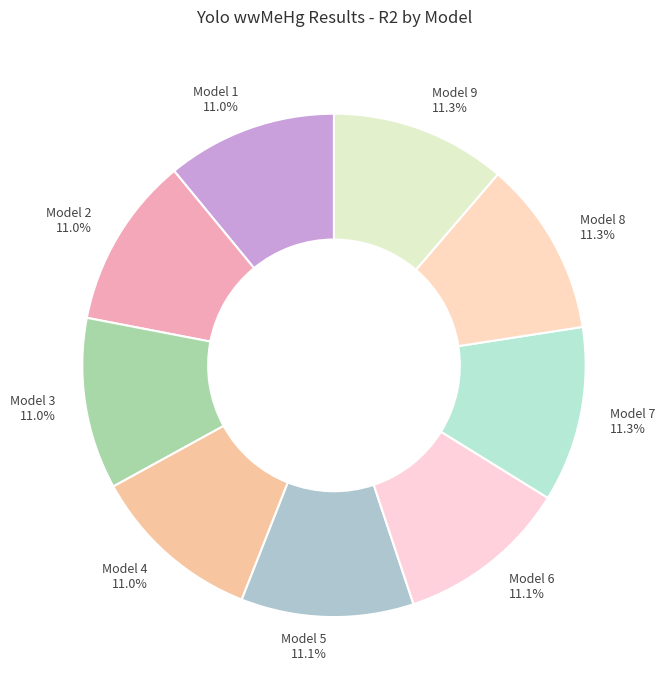

What is the ratio of the value at Model 3 to the value at Model 1?

1.0